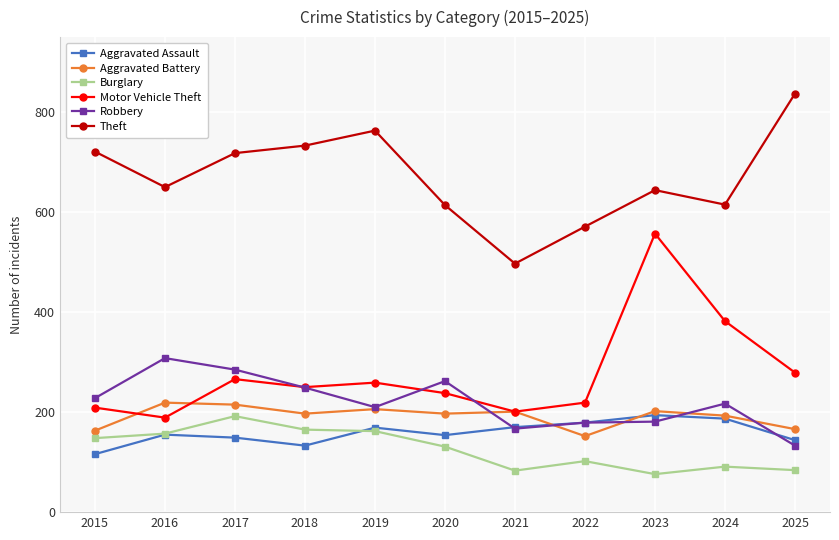

What is the spread (max minus min) of values at 2022?

469